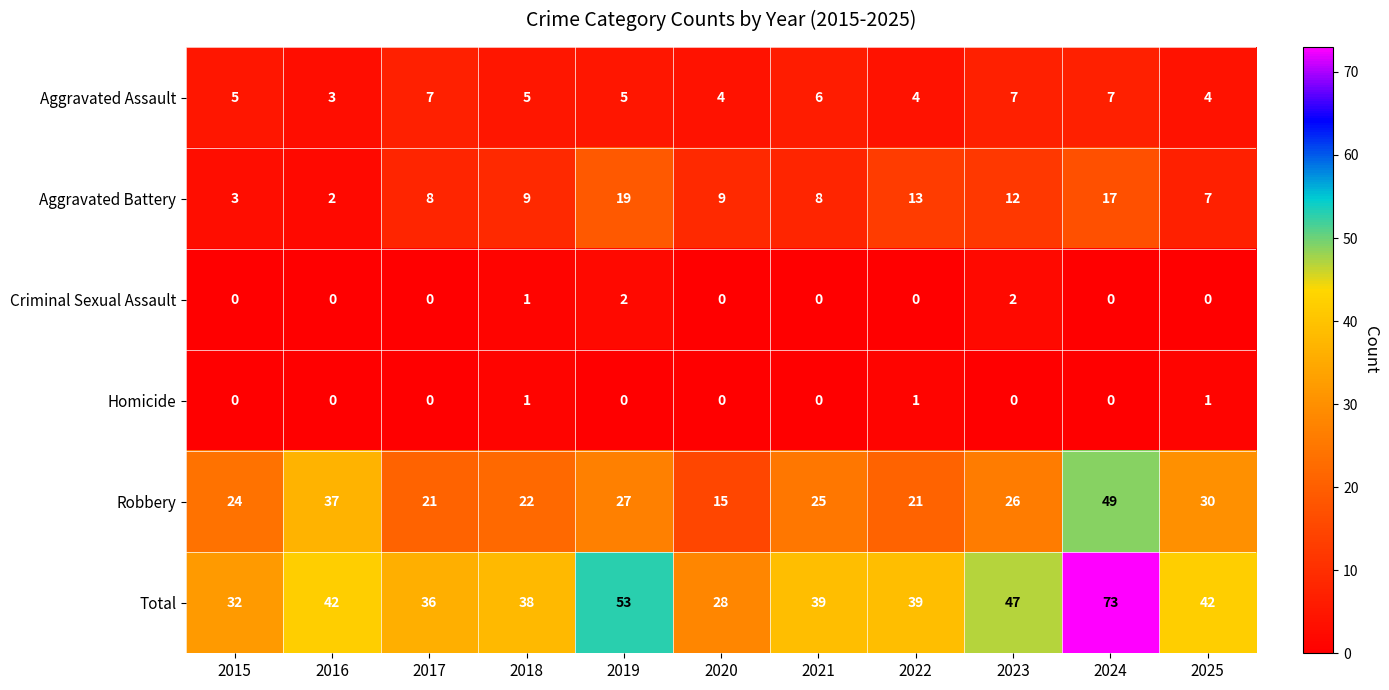

At how many categories does at least one series exceed 15?

11